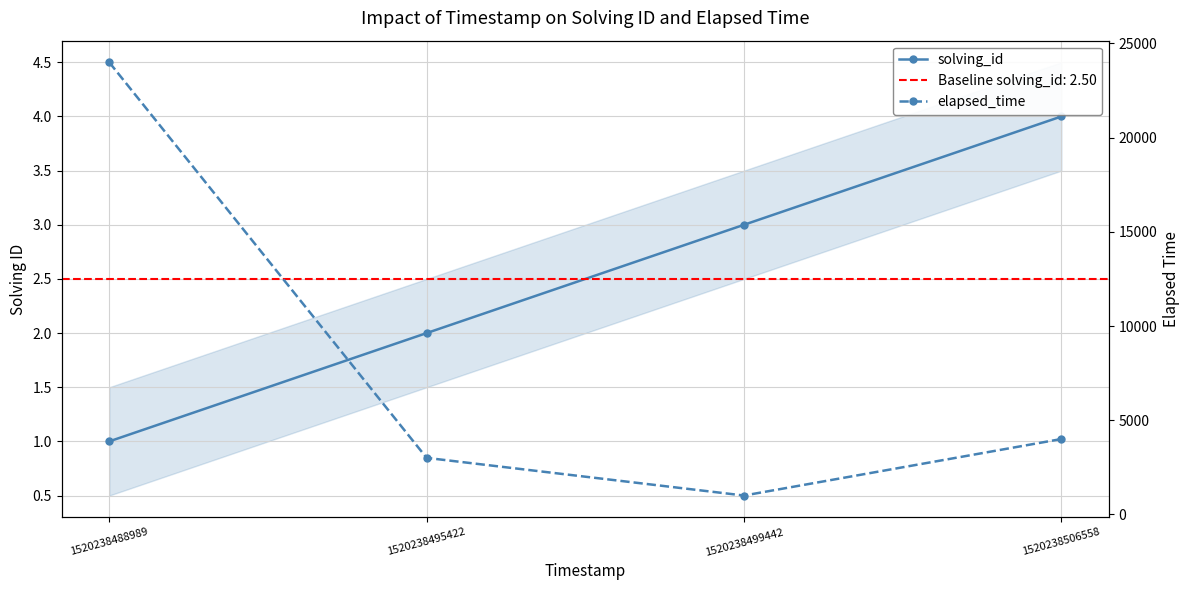

Reading left to right, extract all data points from this chart.

solving_id: 1520238488989=1	1520238495422=2	1520238499442=3	1520238506558=4
elapsed_time: 1520238488989=24000	1520238495422=3000	1520238499442=1000	1520238506558=4000